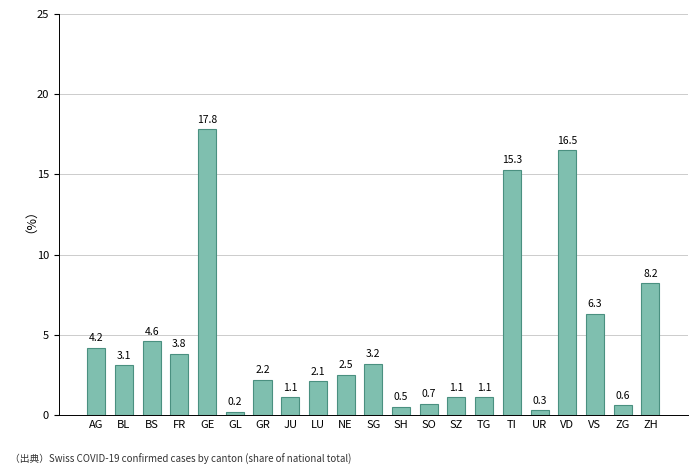

Between AG and SZ, which is larger?

AG